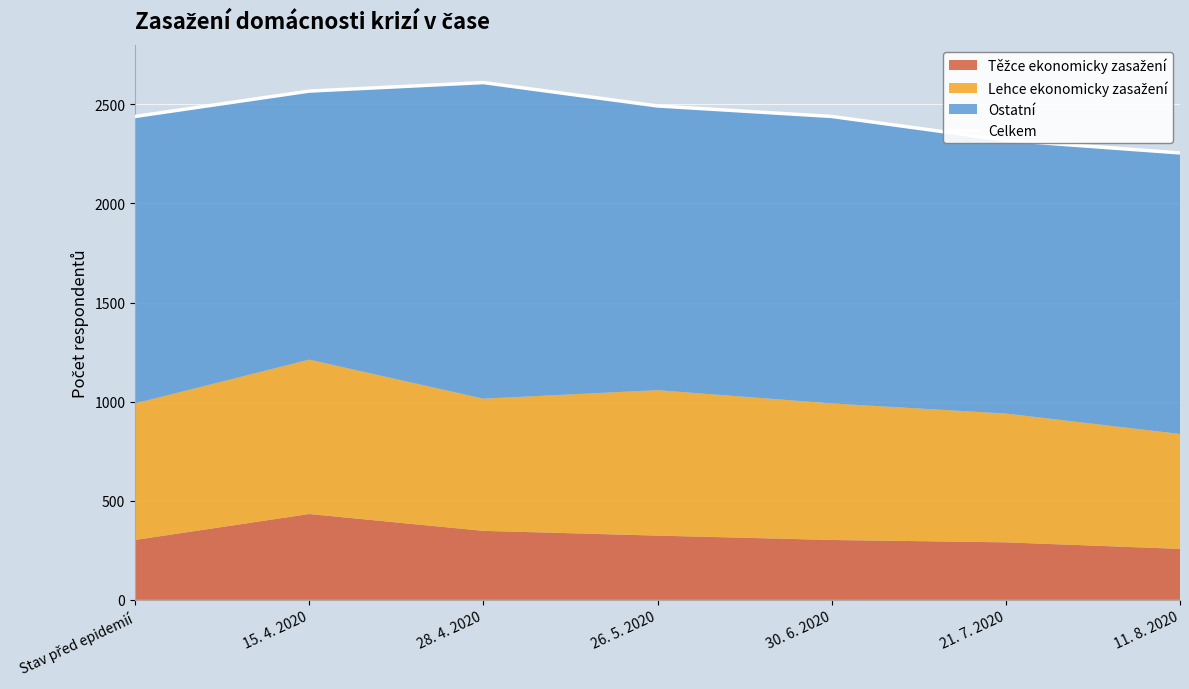

What is the ratio of the value at 21. 7. 2020 to the value at 30. 6. 2020?

1.0